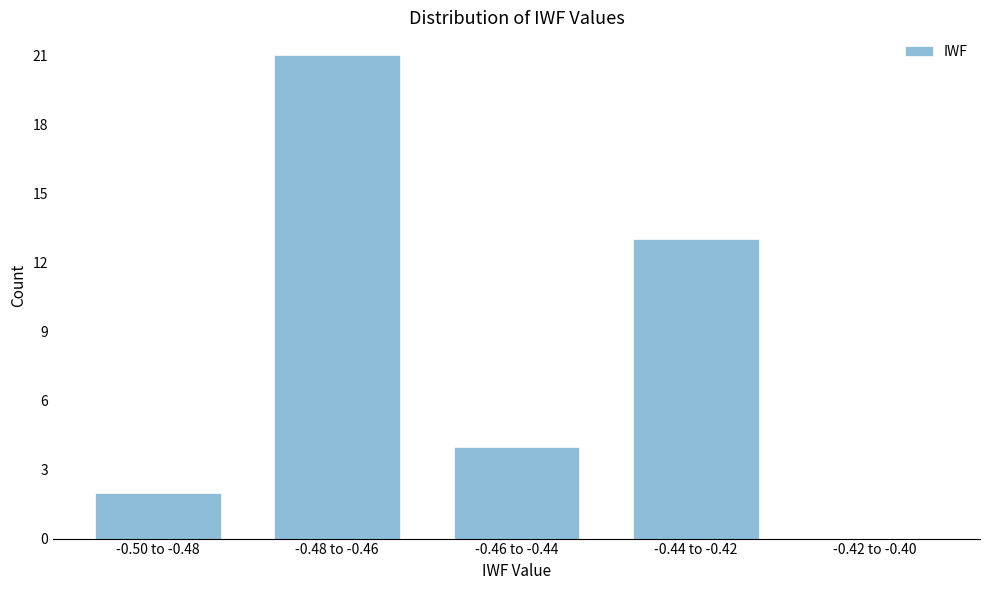

Reading left to right, what are all the values shown in this chart?

-0.50 to -0.48=2	-0.48 to -0.46=21	-0.46 to -0.44=4	-0.44 to -0.42=13	-0.42 to -0.40=0